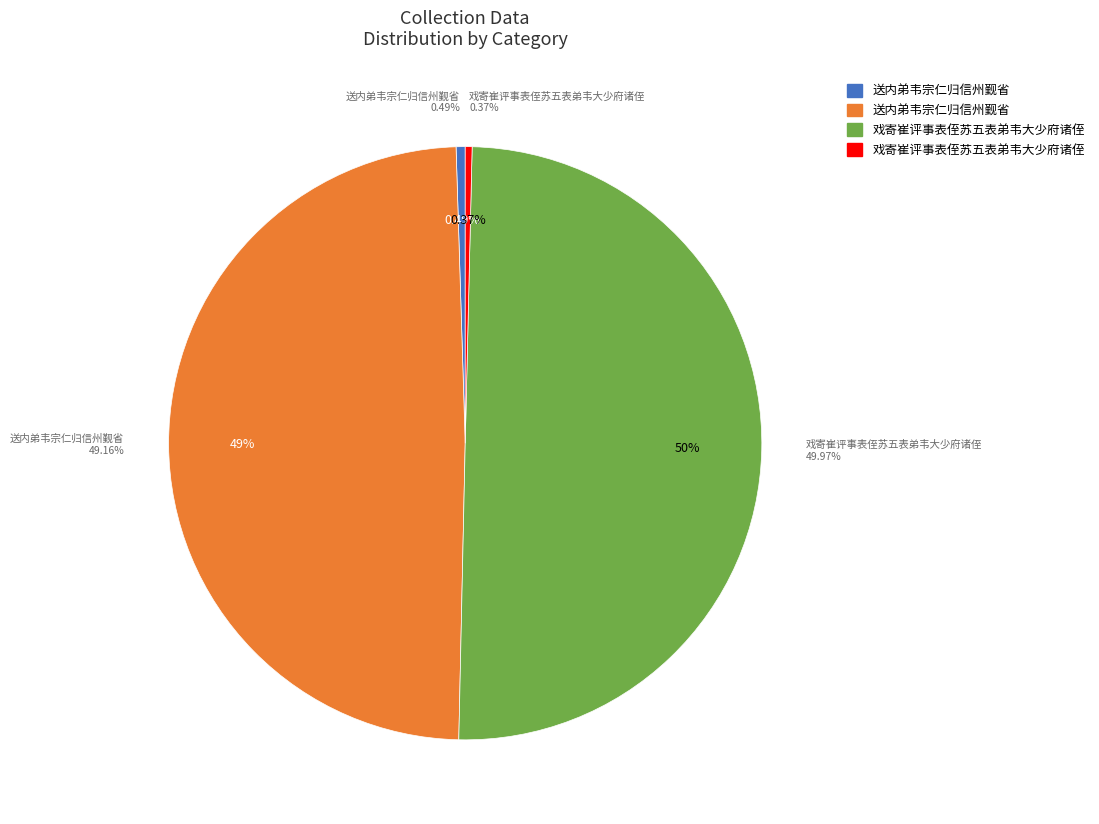

How many segments does this pie chart have?

4